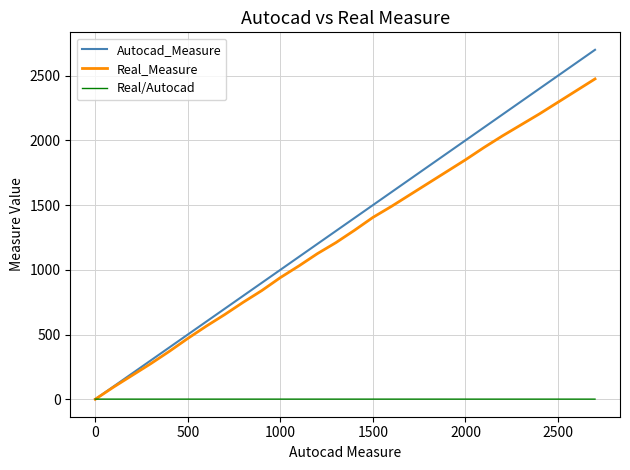

True or false: Real_Measure has more than 1 interior local peaks.

False